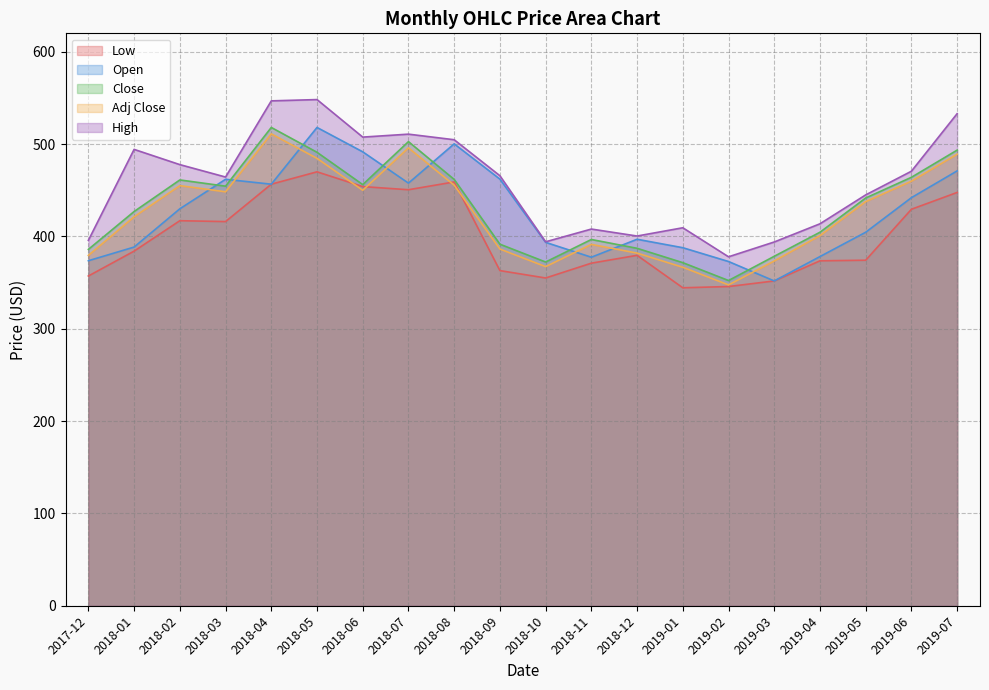

What is the difference between the highest and lowest values at 2019-03?

42.2